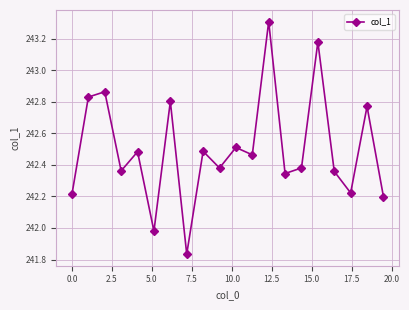

What is the maximum value shown in the chart?

243.3